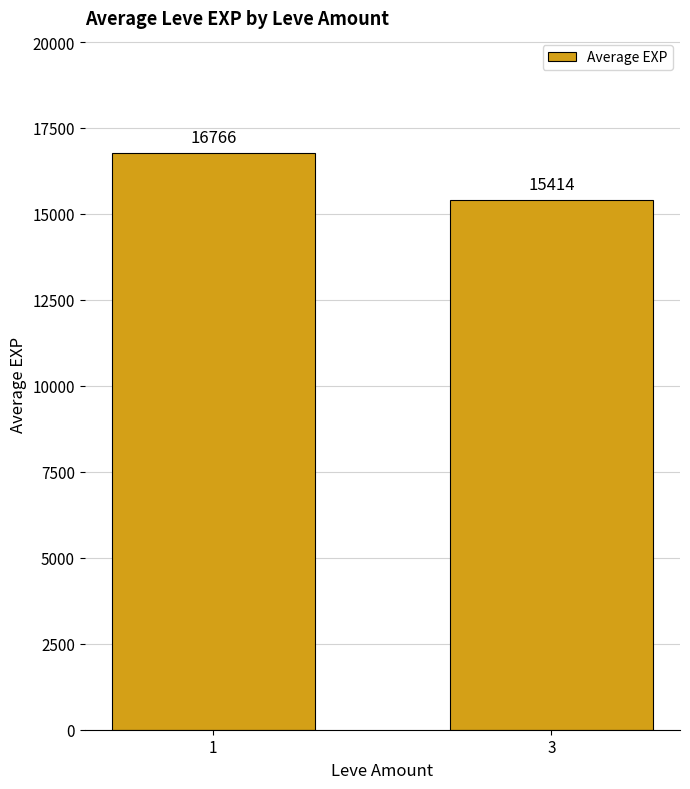

Count the number of data series in this chart.

1